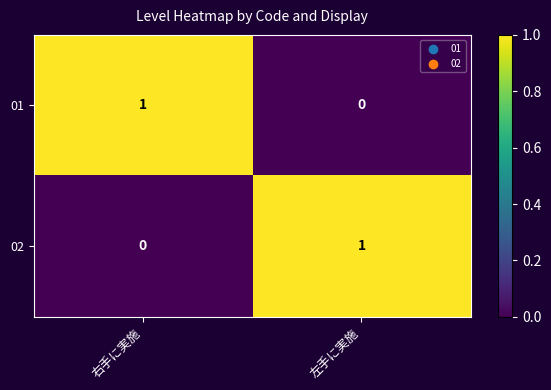

Is it true that 02 equals 1 at 右手に実施?

False